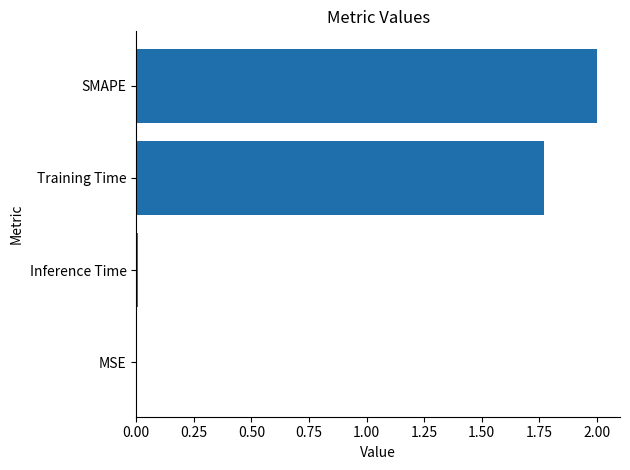

How many distinct data groups are displayed?

1